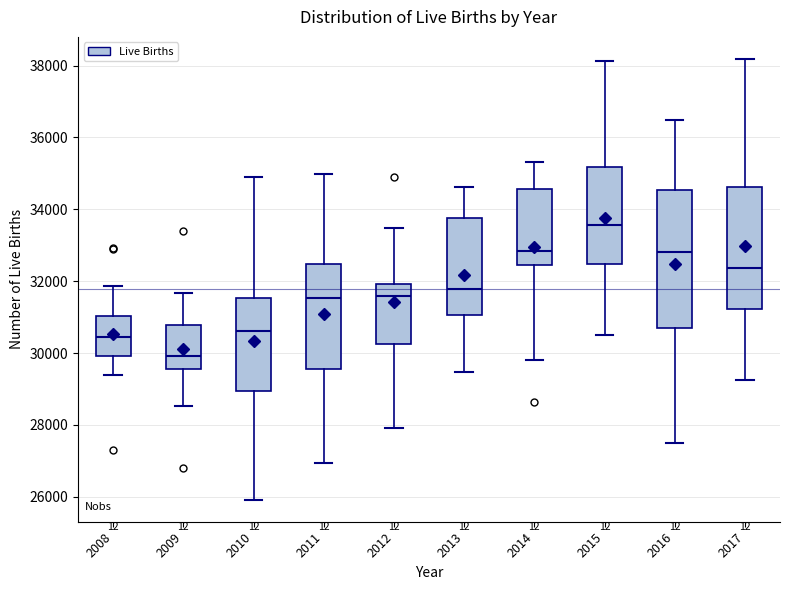

Which box's median line is the lowest?

2009